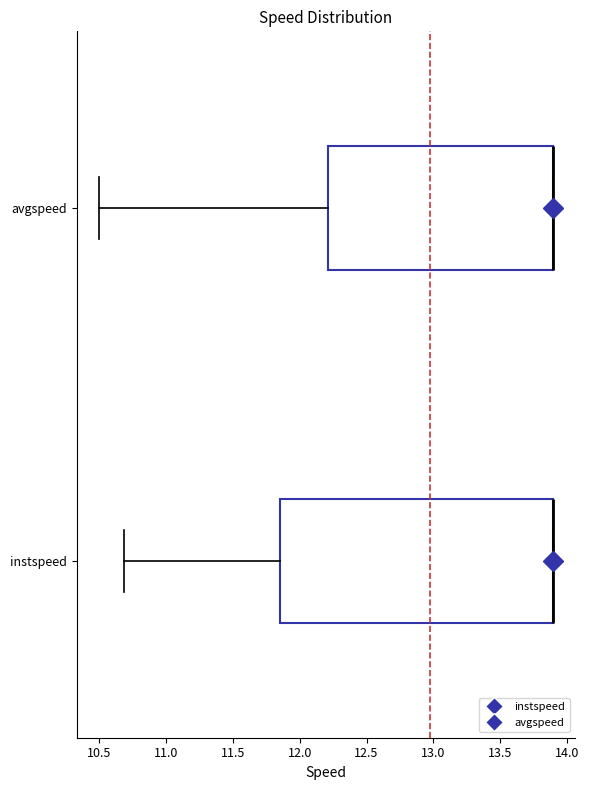

Comparing the boxes themselves (not the whiskers), which one is the widest?

instspeed